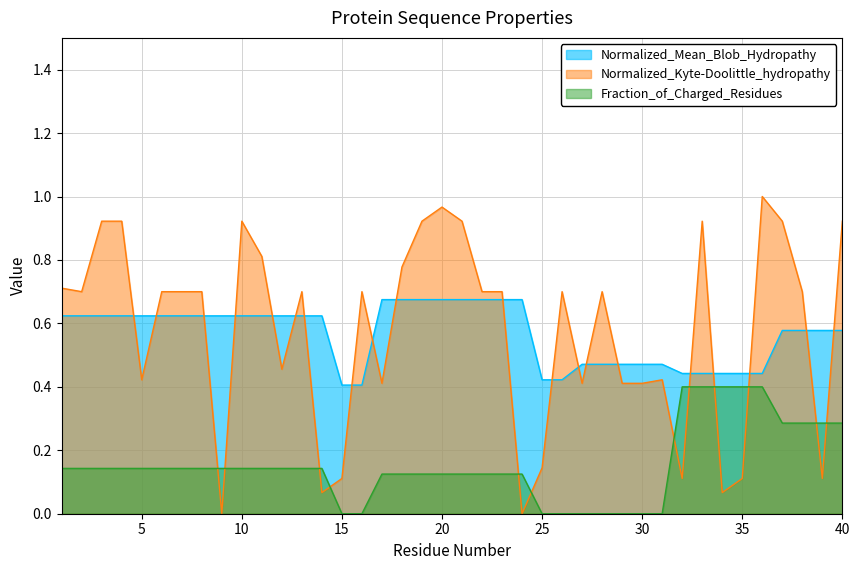

True or false: Normalized_Kyte-Doolittle_hydropathy and Fraction_of_Charged_Residues cross at least once.

True